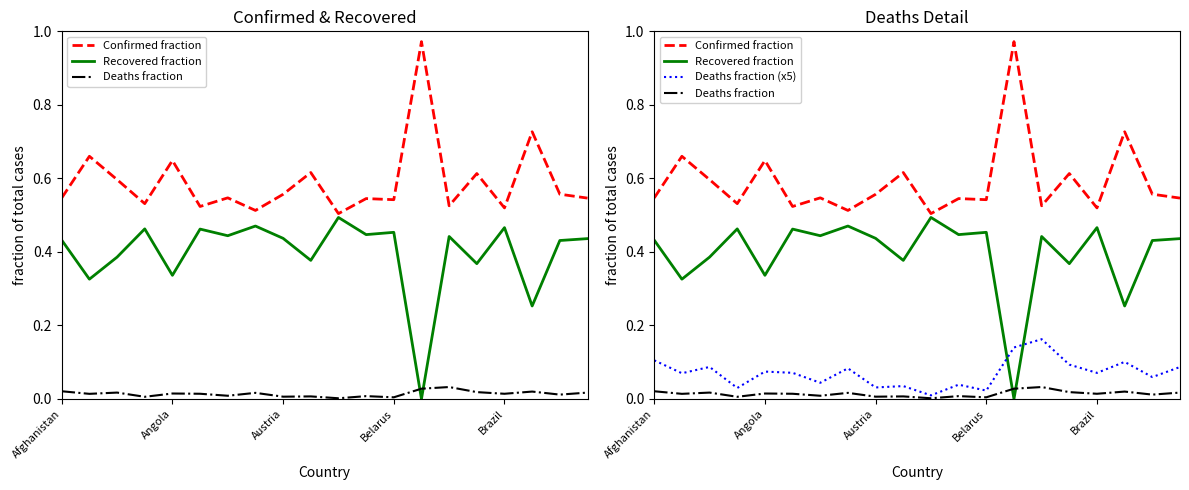

True or false: Deaths fraction (x5) and Recovered fraction cross at least once.

True